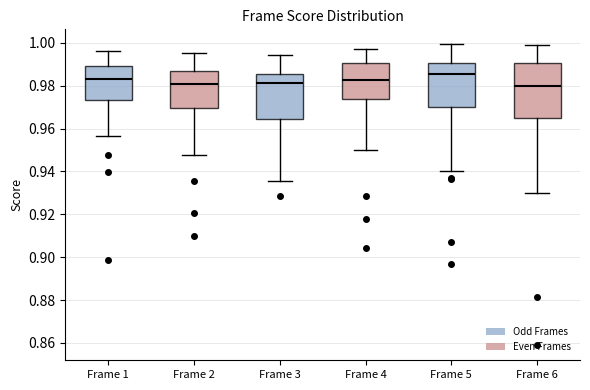

Comparing the boxes themselves (not the whiskers), which one is the tallest?

Frame 6